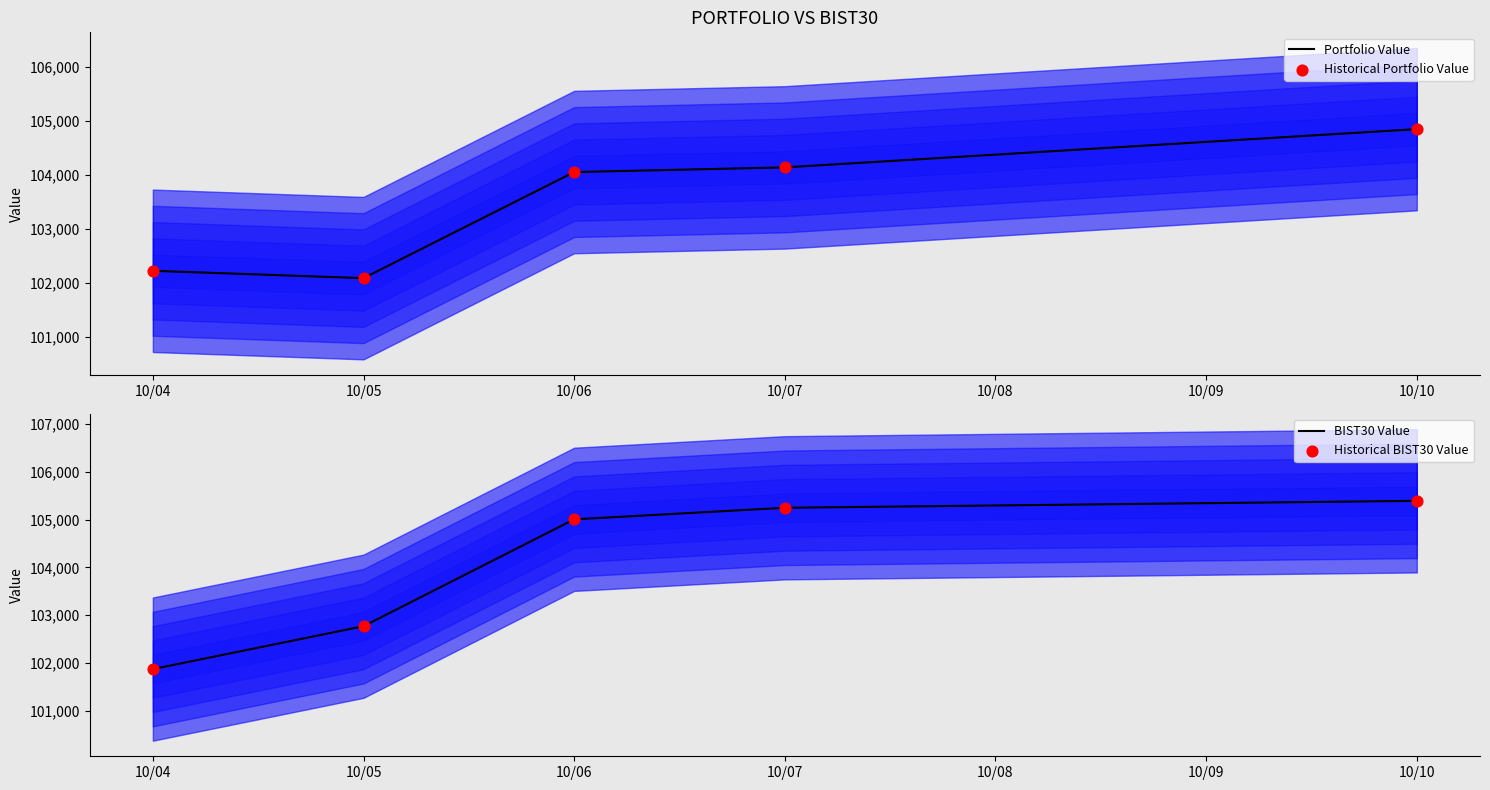

At how many categories does at least one series exceed 102107?

5